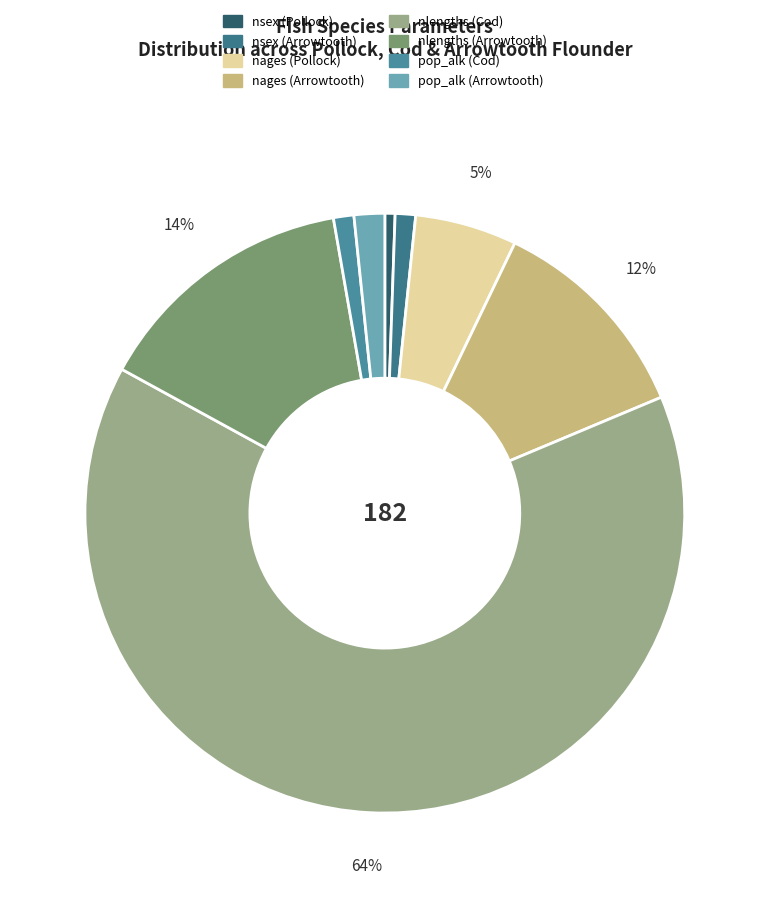

Count the number of slices in the pie.

8